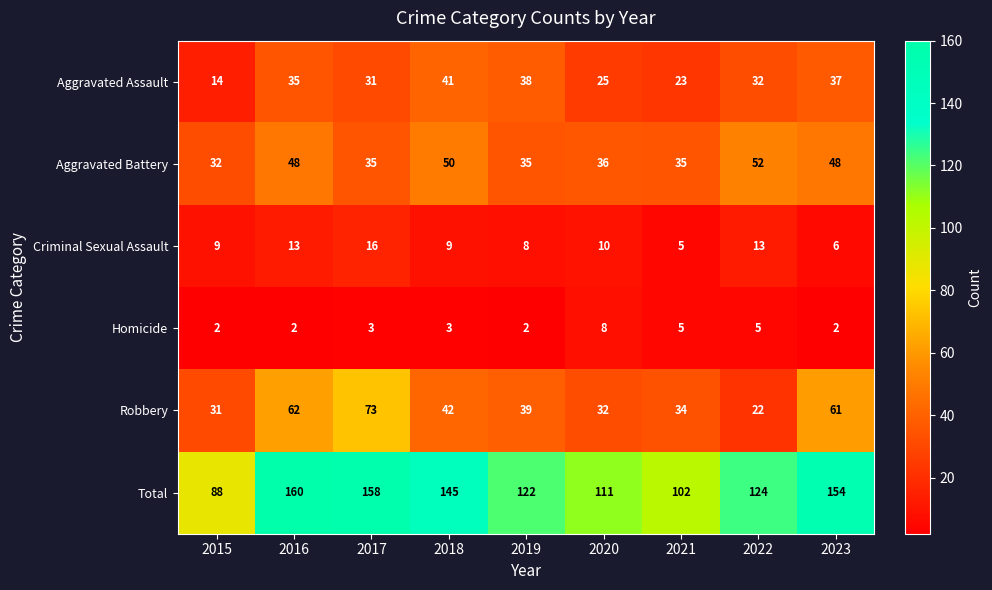

Which series has the widest spread of values?

Total